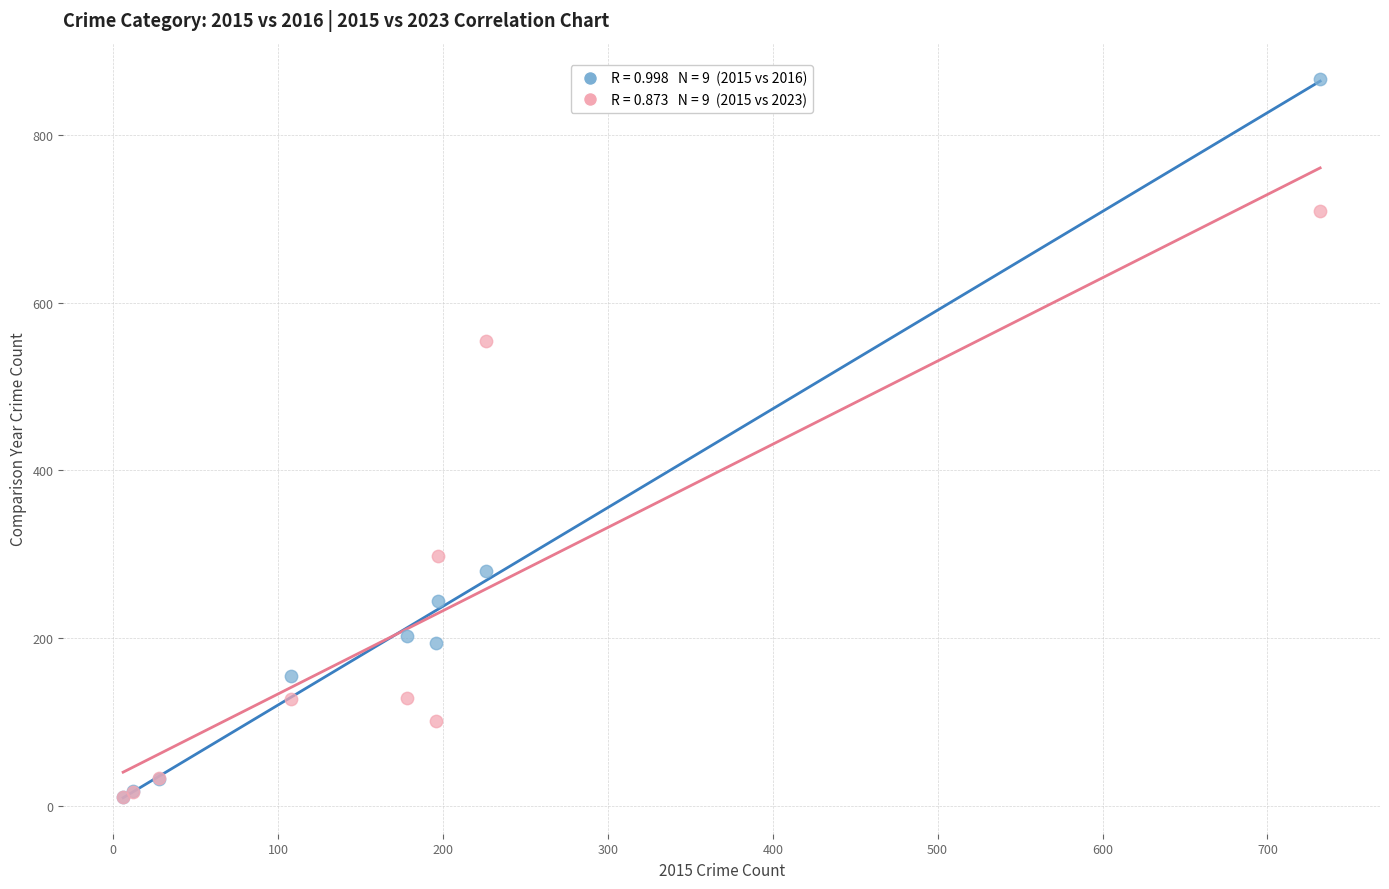

Across all series, what Y value is closest to 439?

554